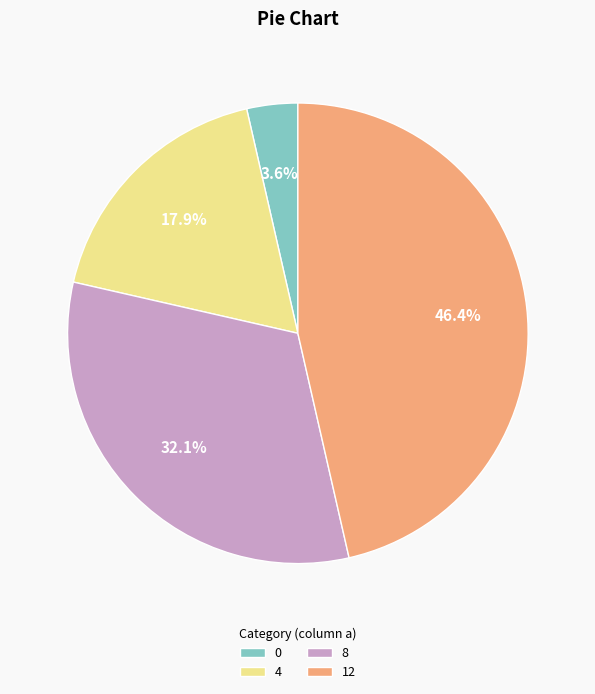

To the nearest percent, what percentage of the pie is 4?

18%